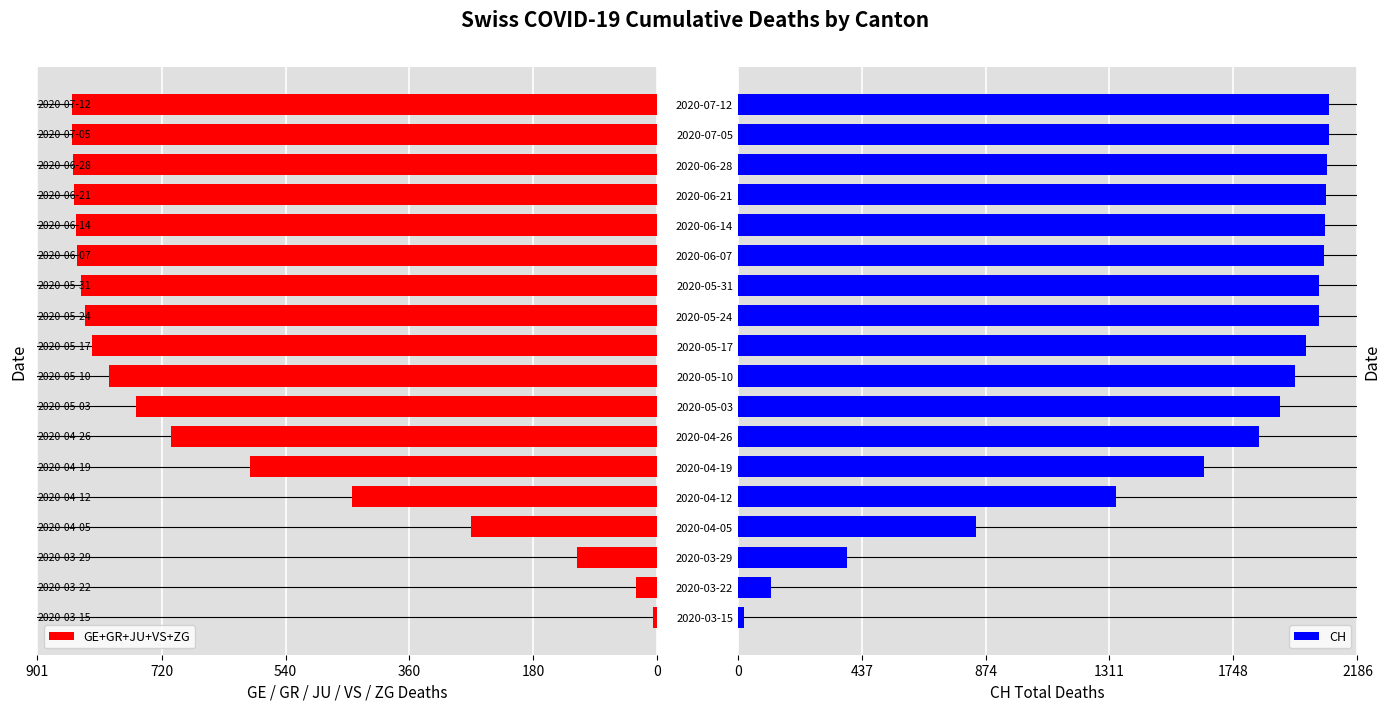

How many data points in GE+GR+JU+VS+ZG are above 822?

8